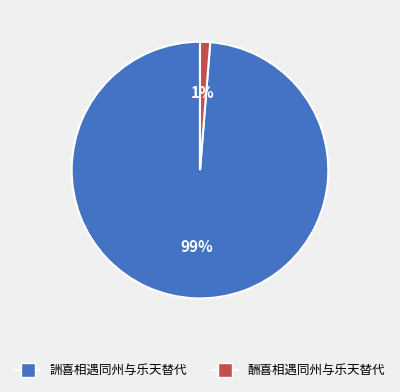

Which slice is the smallest?

酬喜相遇同州与乐天替代